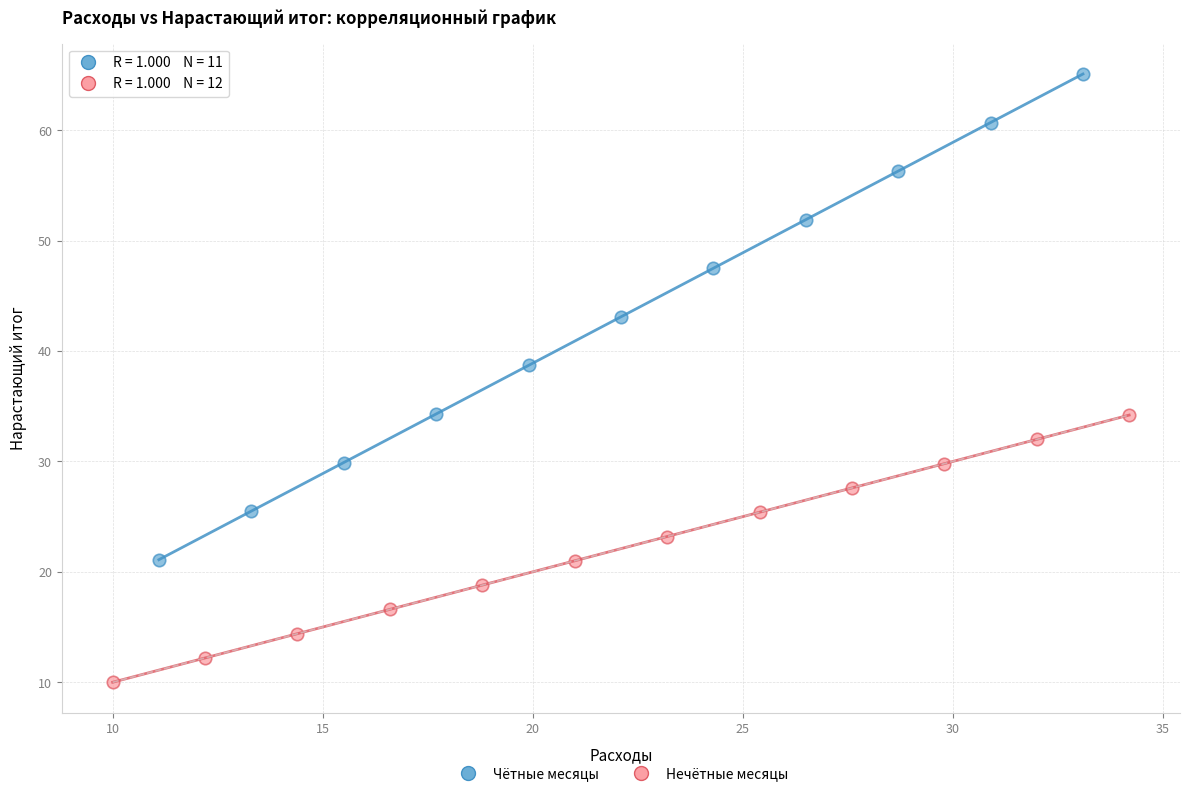

Which series has the largest Y range (max minus min)?

Чётные месяцы